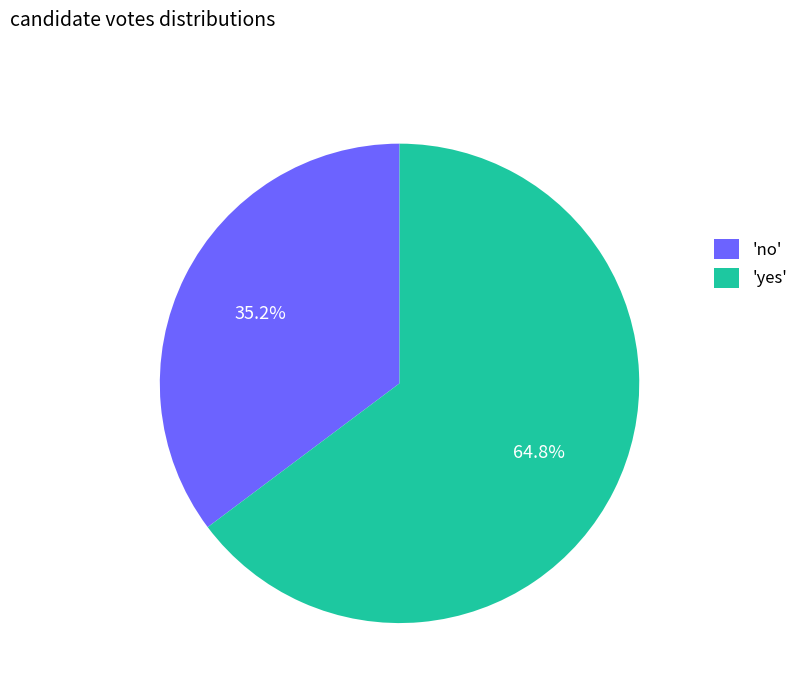

What is the majority slice?

'yes'